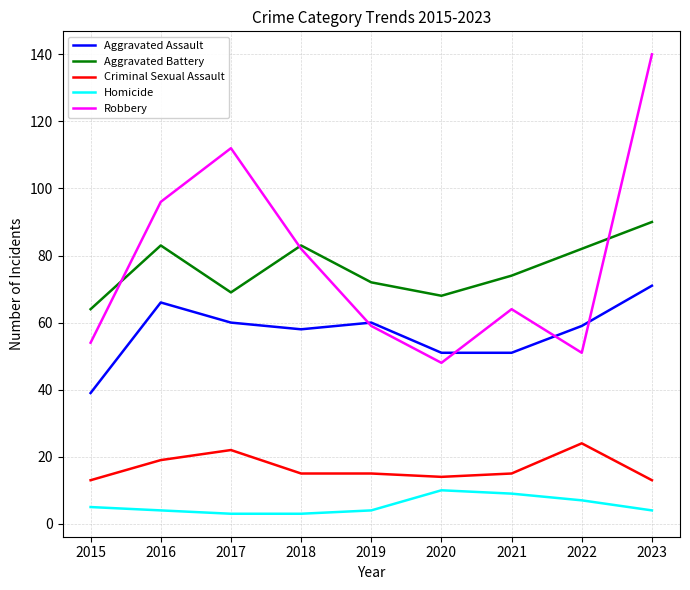

What is the approximate value of Robbery at 2017?

112